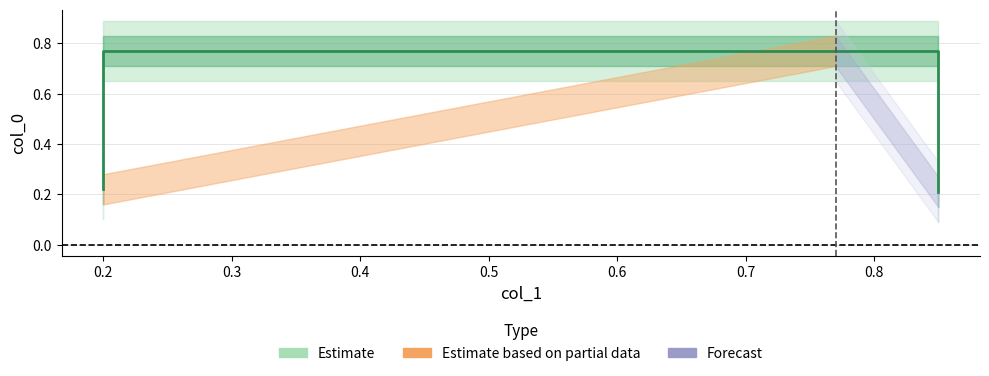

Reading left to right, list all the values displayed in this chart.

0.2	0.8	0.8	0.2